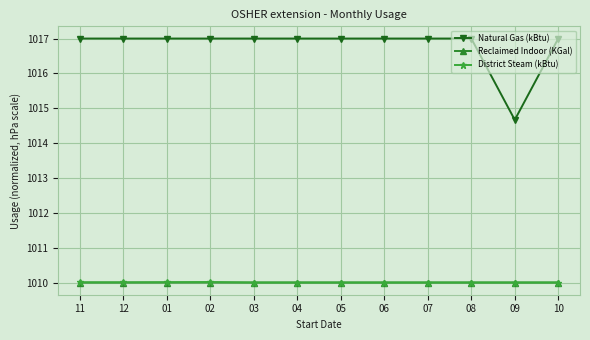

Reading left to right, transcribe all the data shown in this chart.

Natural Gas (kBtu): 1017.0	1017.0	1017.0	1017.0	1017.0	1017.0	1017.0	1017.0	1017.0	1017.0	1014.7	1017.0
Reclaimed Indoor (KGal): 1010.0	1010.0	1010.0	1010.0	1010.0	1010.0	1010.0	1010.0	1010.0	1010.0	1010.0	1010.0
District Steam (kBtu): 1010.0	1010.0	1010.0	1010.0	1010.0	1010.0	1010.0	1010.0	1010.0	1010.0	1010.0	1010.0